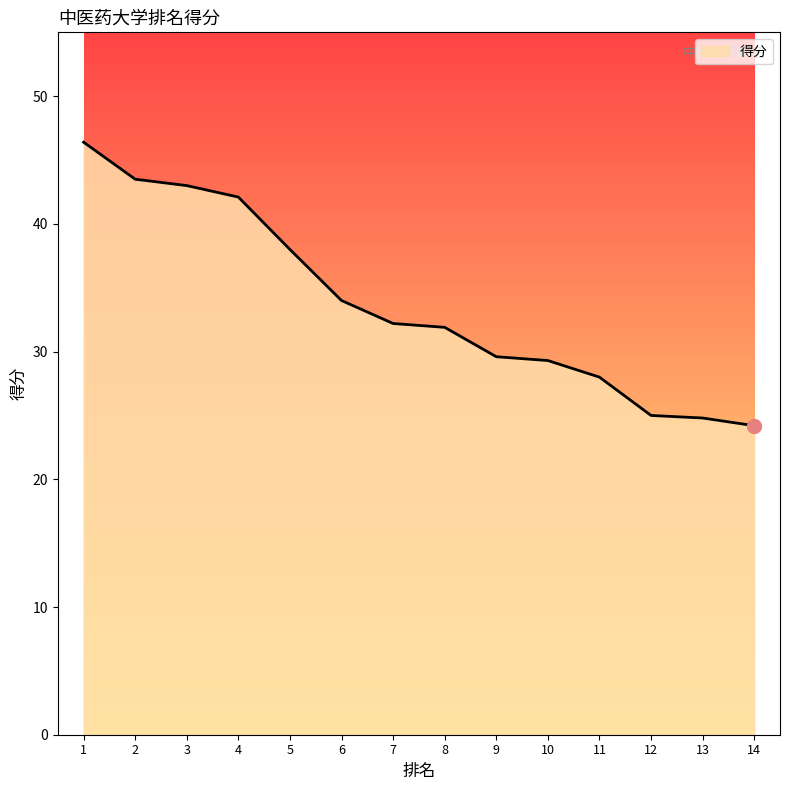

What is the difference between the maximum and minimum values?

22.2